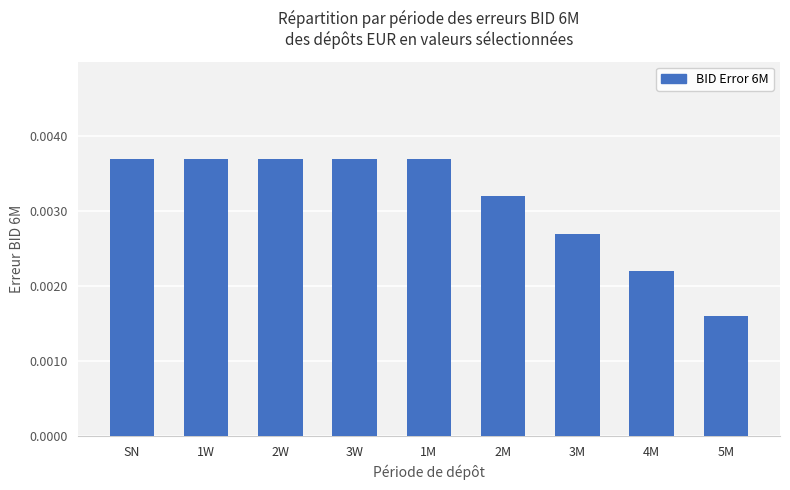

What is the label of the 8th bar from the left?

4M